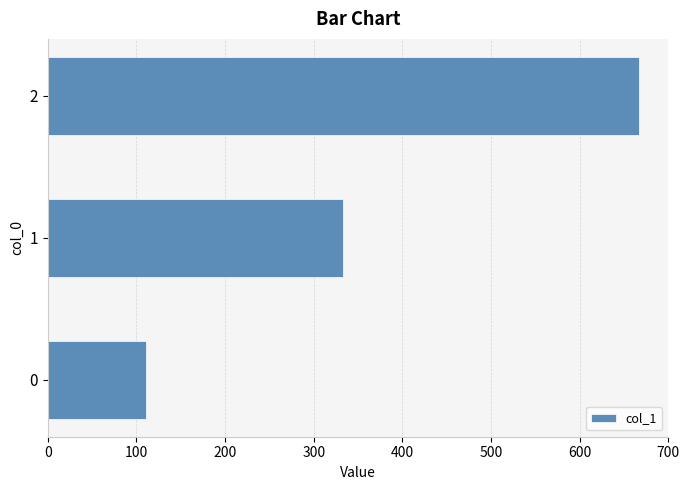

What is the average value?

370.4